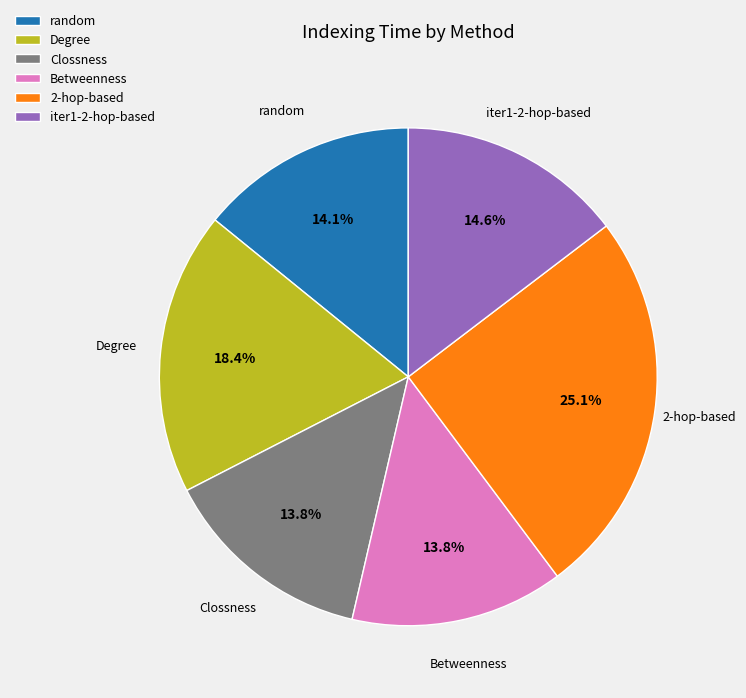

Is Degree the majority of the pie?

No